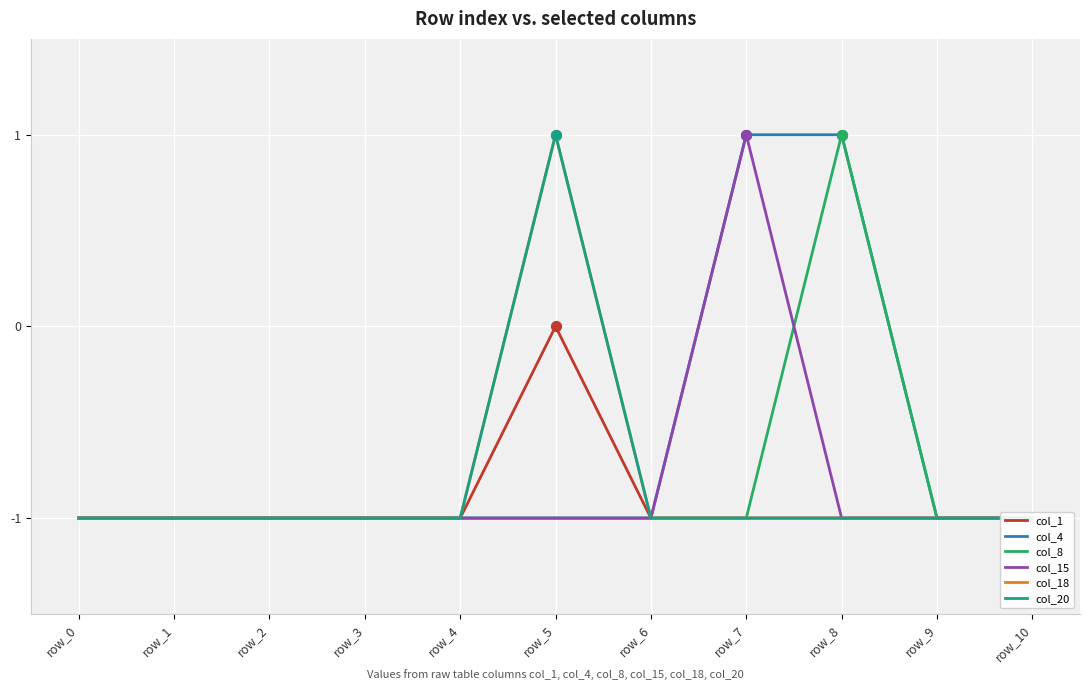

At which category is the sum across all series the highest?

row_5